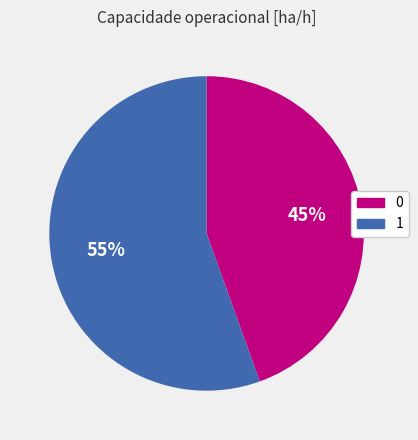

How many slices are in this pie chart?

2